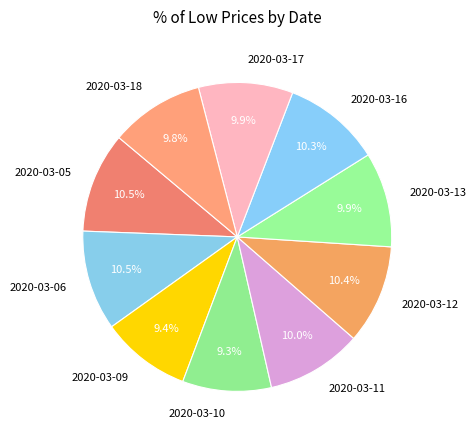

Approximately how many times larger is the value at 2020-03-06 compared to 2020-03-12?

1.0